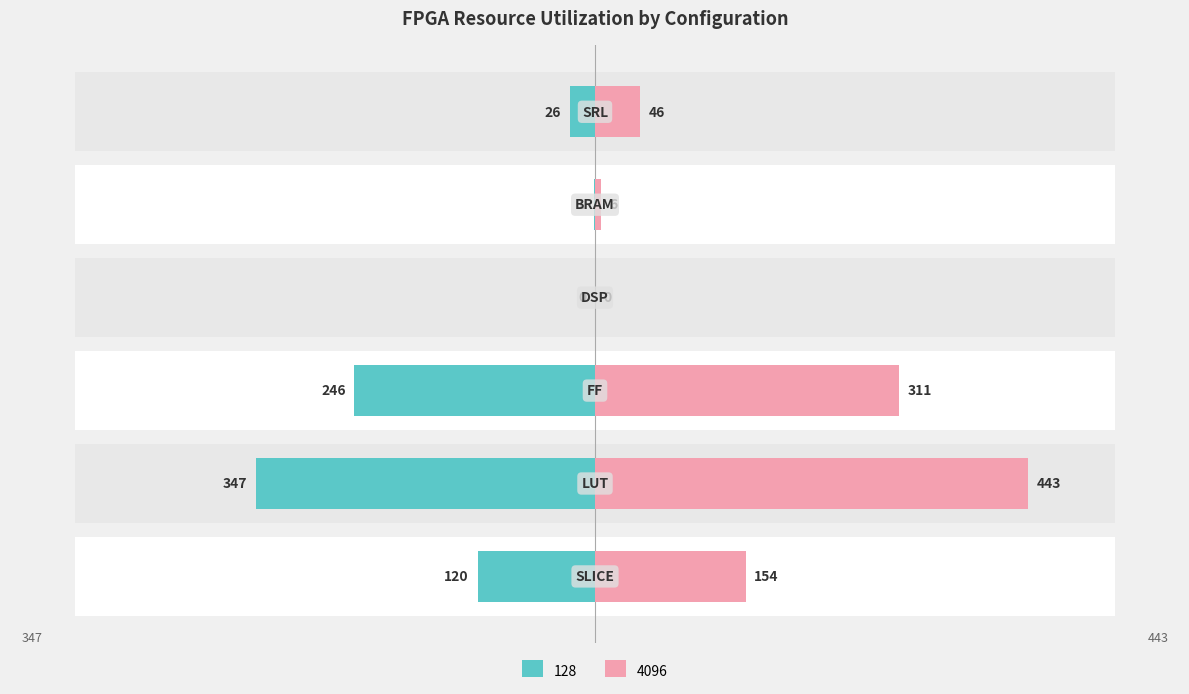

What is the maximum value shown in the chart?

443